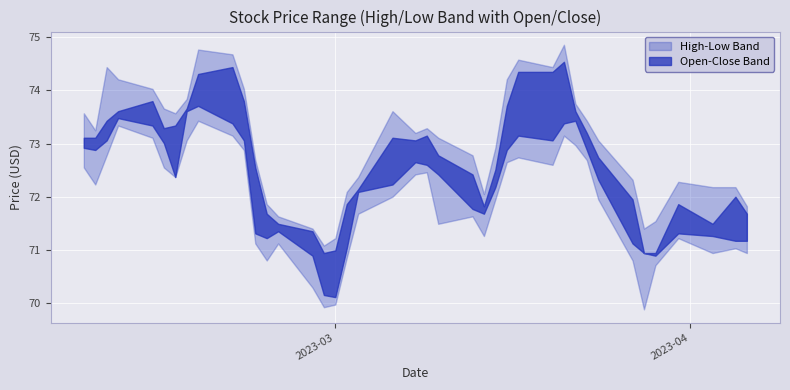

Rank the series at 2023-03-03 from highest to lowest value.

High, Close, Open, Low